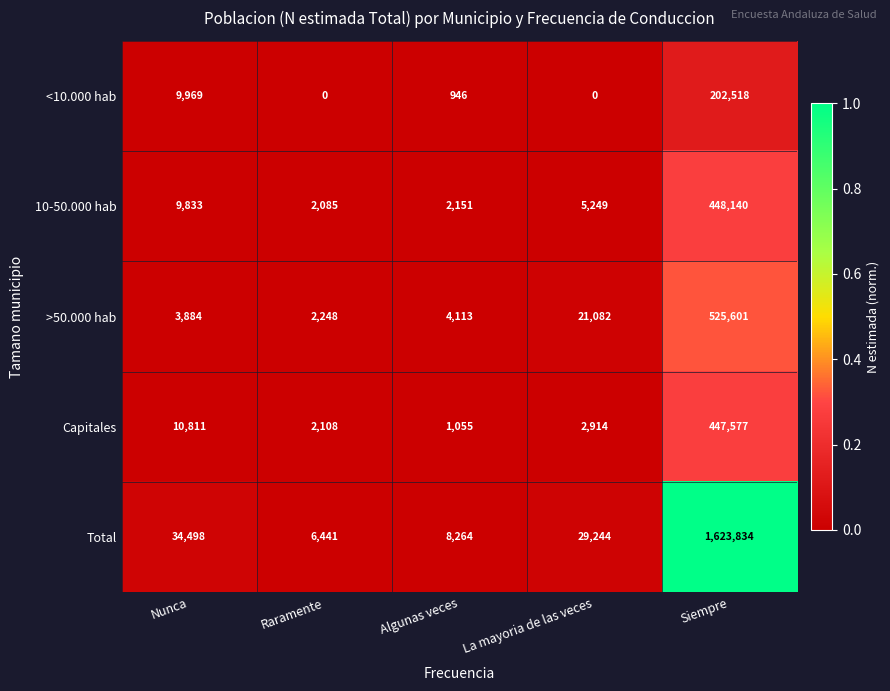

Which series has the largest total across all categories?

Total